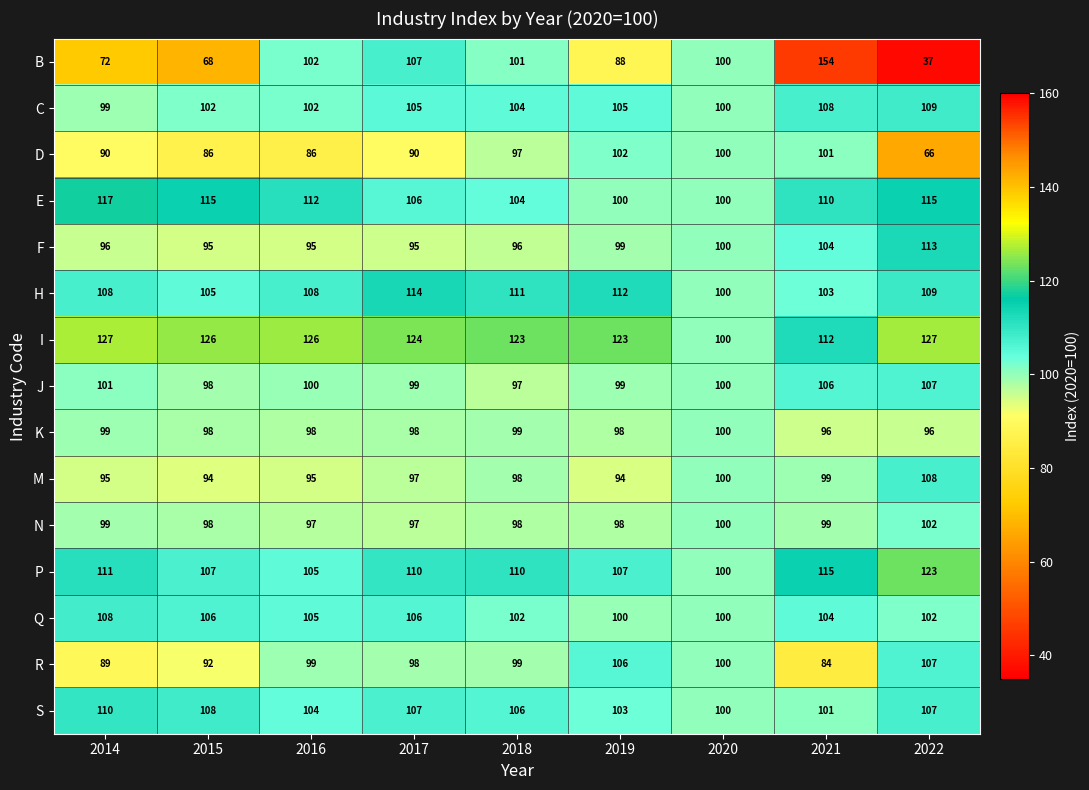

Which series has the largest total across all categories?

I